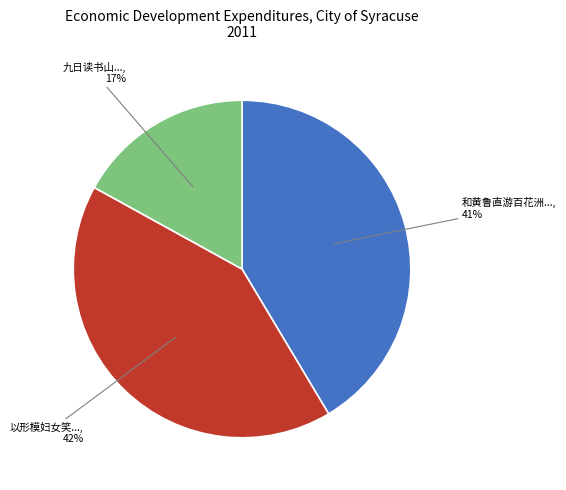

To the nearest percent, what is the difference between the largest and smallest slice percentages?

25%